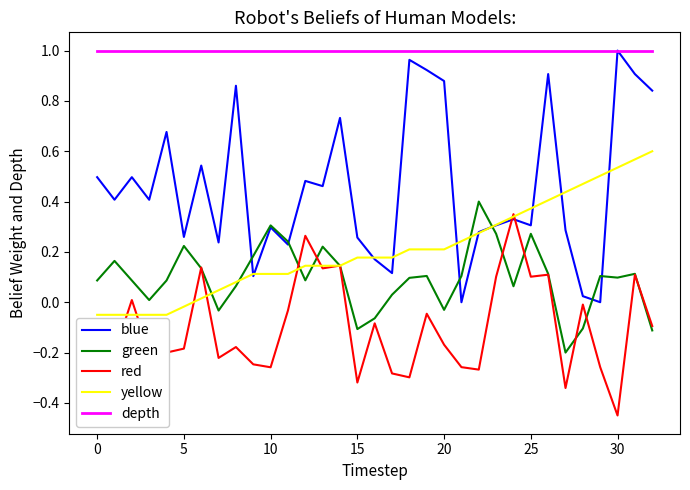

Which series has the largest total across all categories?

depth